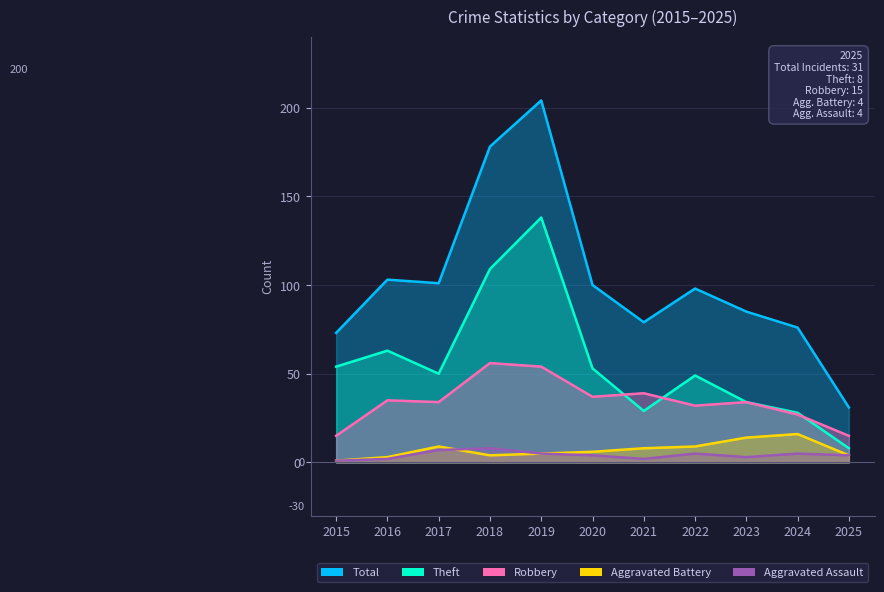

The Aggravated Assault series shows 1 at 2020. True or false?

False